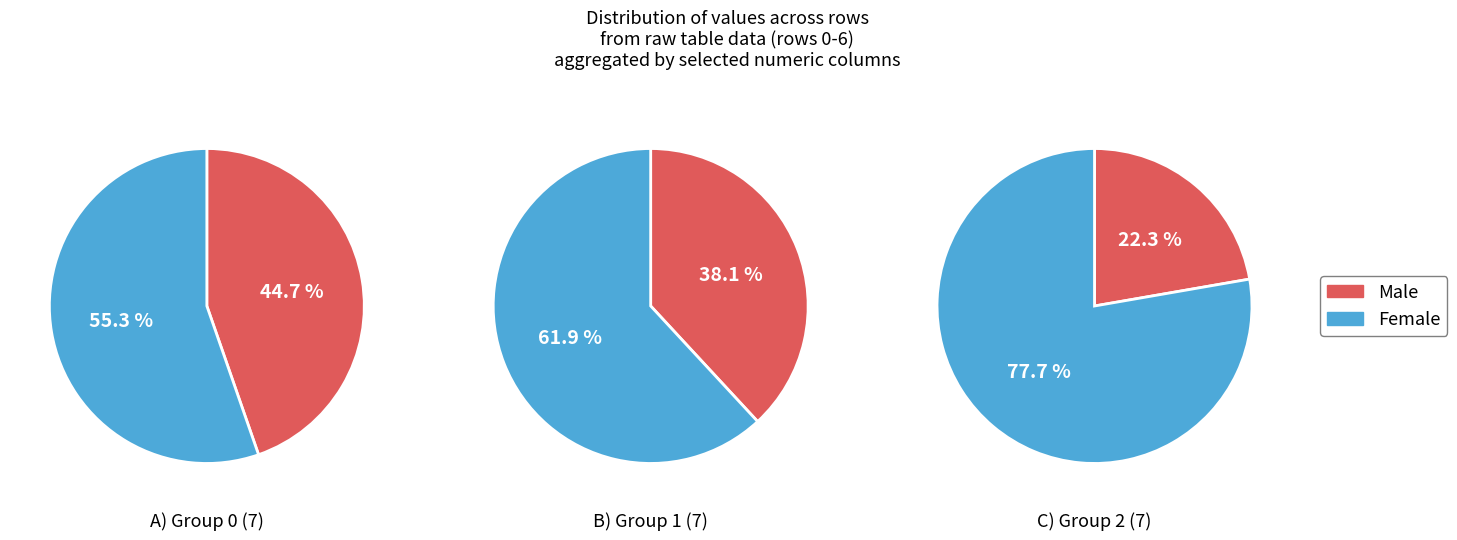

Does Row 4 represent more than half of the total?

No